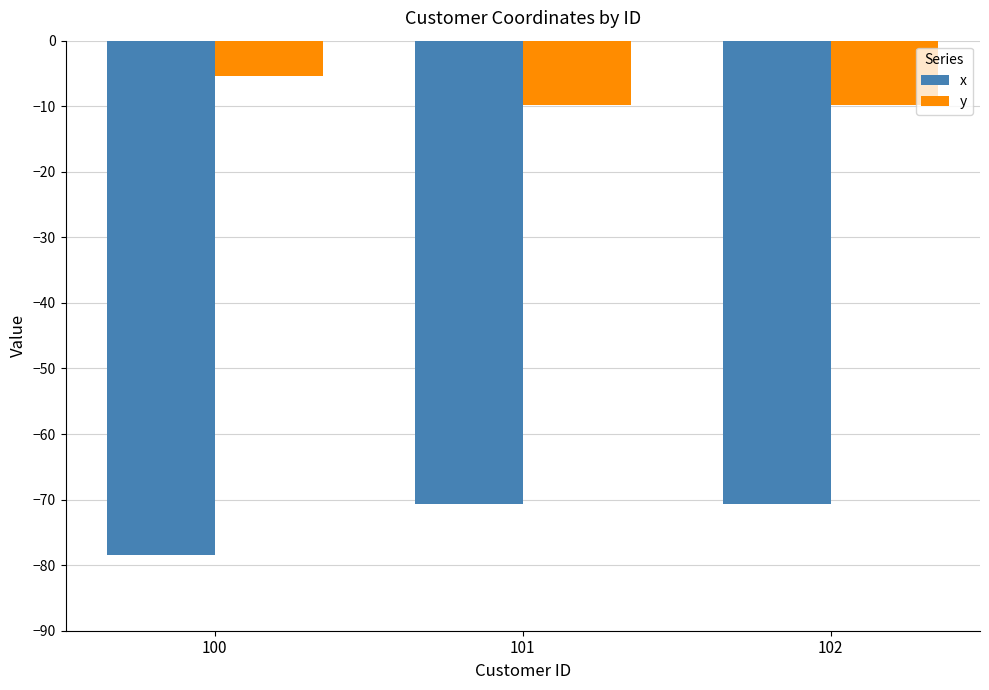

Reading left to right, transcribe all the data shown in this chart.

x: -78.4	-70.7	-70.7
y: -5.4	-9.8	-9.8